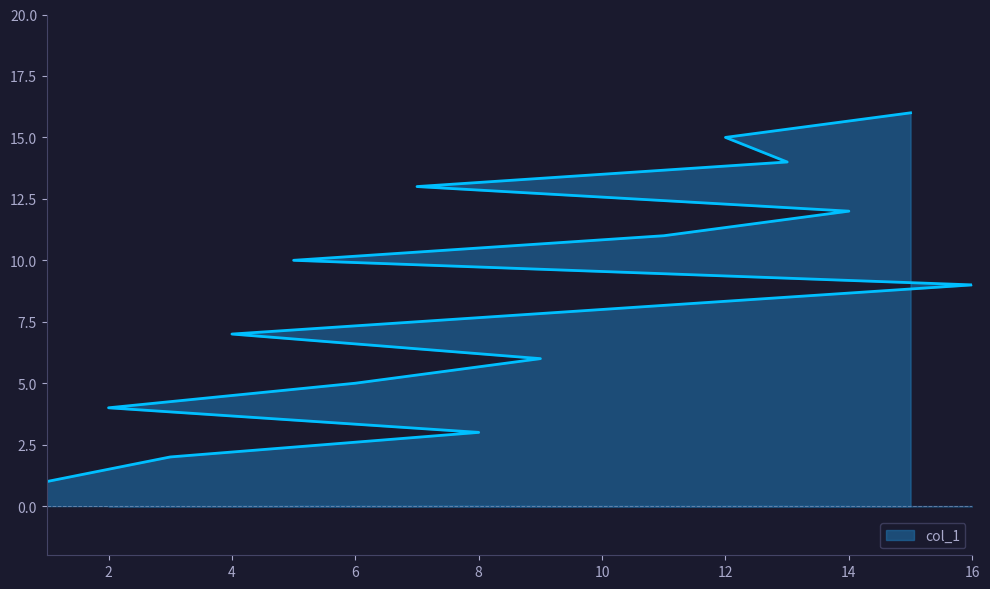

True or false: the data has more than 0 interior local peaks.

False